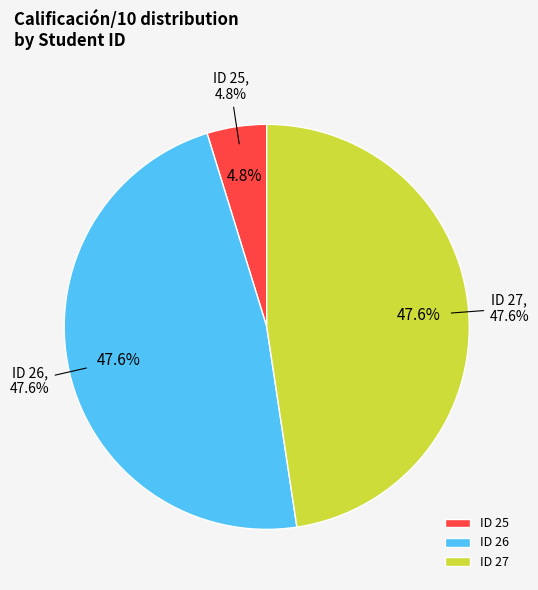

To the nearest percent, what percentage of the pie is 26?

48%